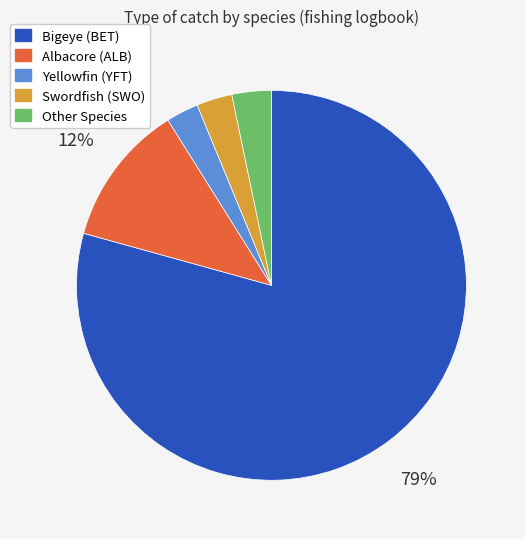

Do Albacore (ALB) and Bigeye (BET) together represent more than half of the pie?

Yes